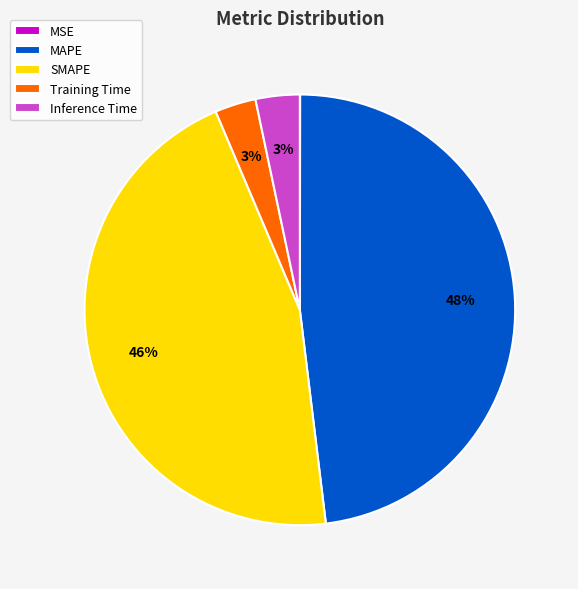

To the nearest percent, what is the combined percentage of MAPE and Training Time?

51%